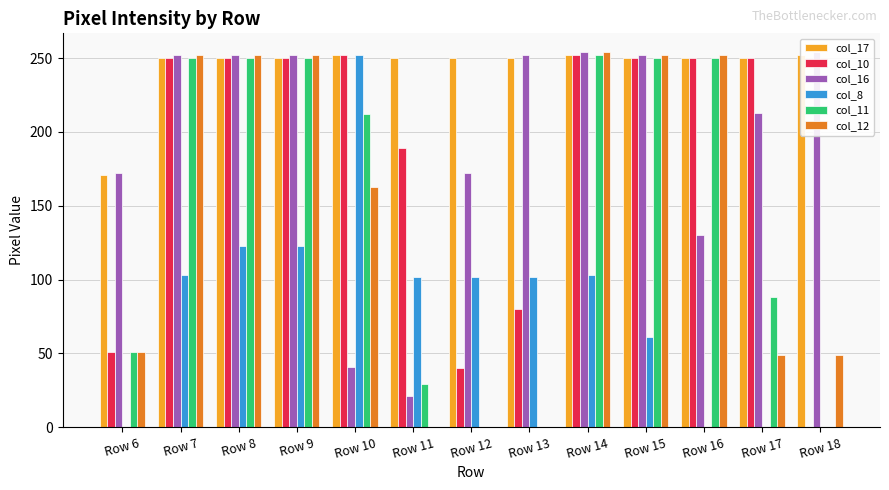

Read the col_16 value at Row 7, to the nearest 10.

250